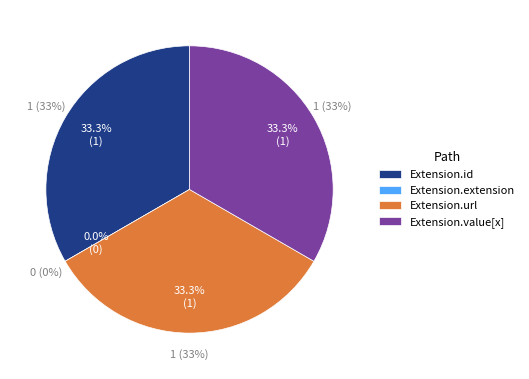

To the nearest percent, what is the difference between the largest and smallest slice percentages?

33%